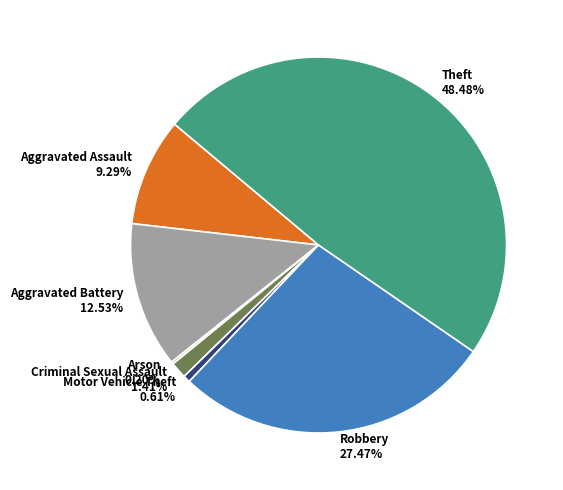

True or false: Aggravated Assault accounts for 20% of the total.

False